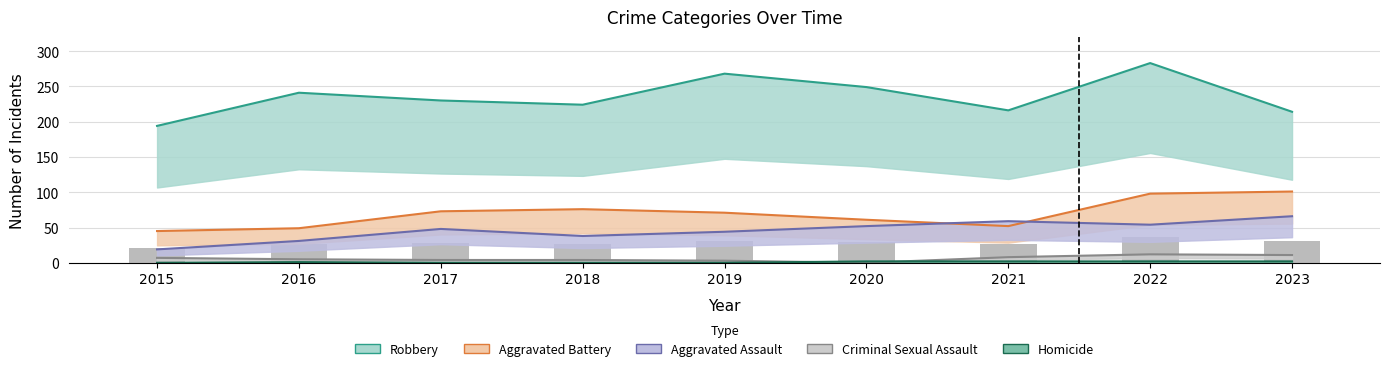

At which label does Criminal Sexual Assault first exceed 5?

2015